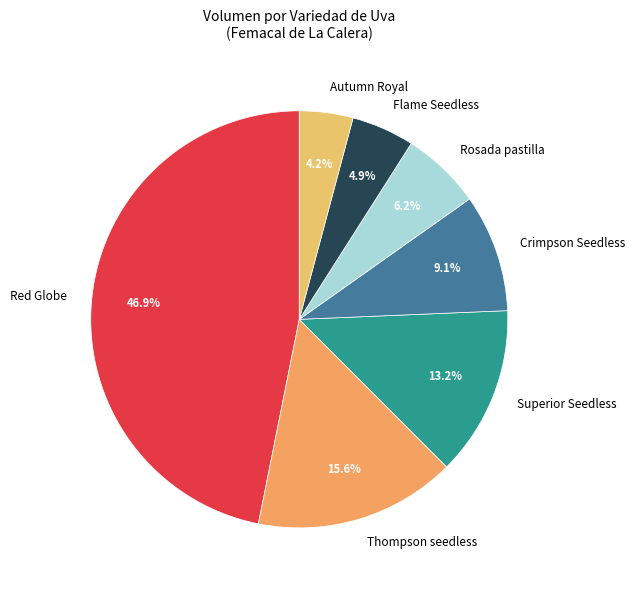

How many segments does this pie chart have?

7